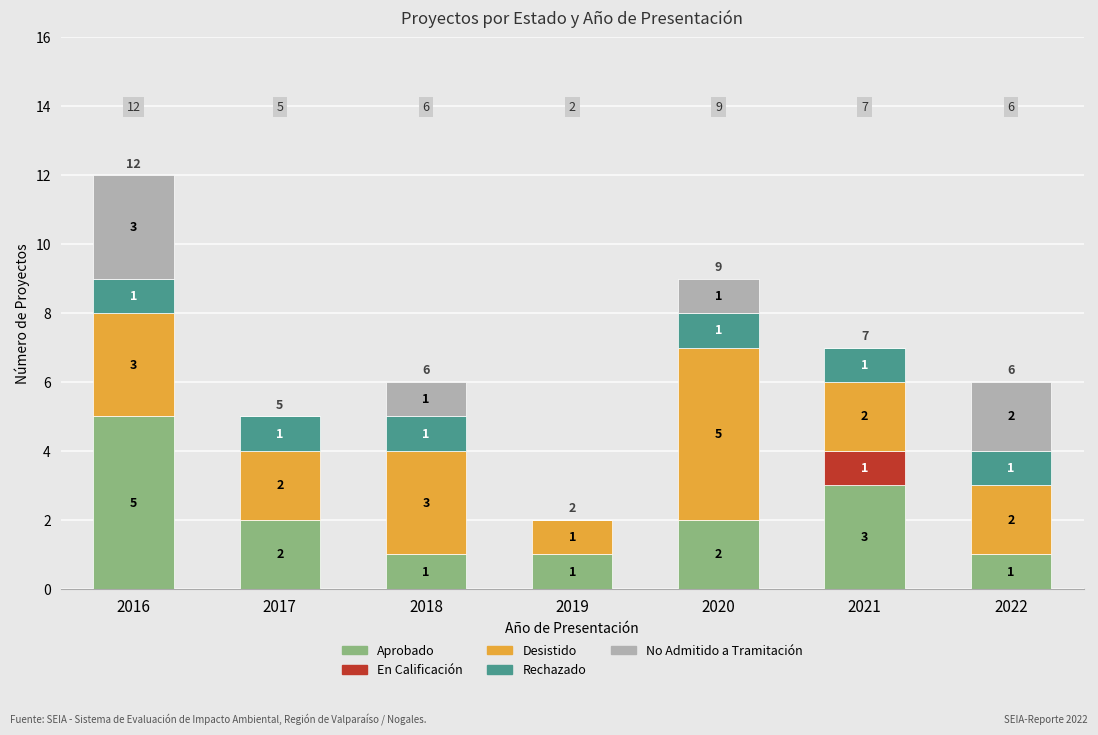

At which label does Aprobado first exceed 2?

2016